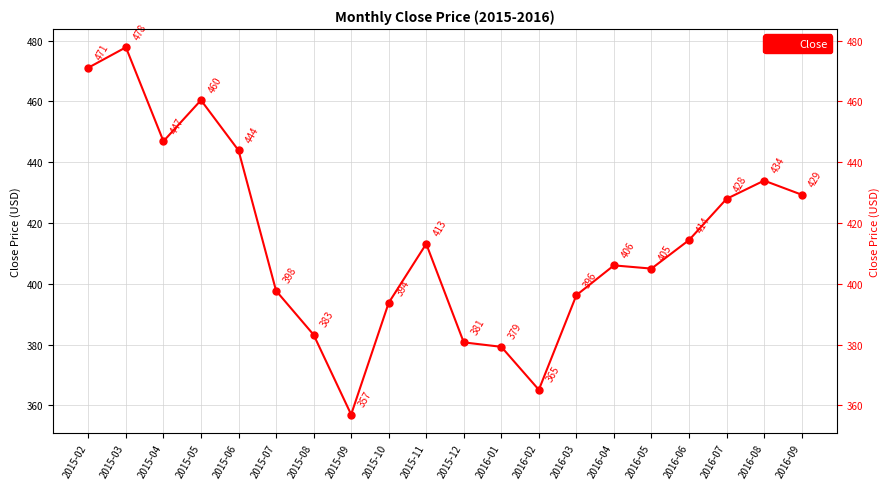

How many data points are above 413?

10